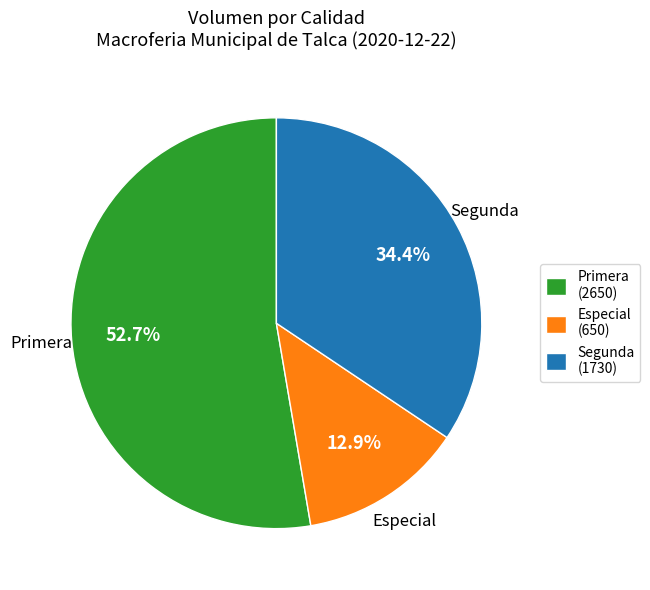

Count the number of slices in the pie.

3